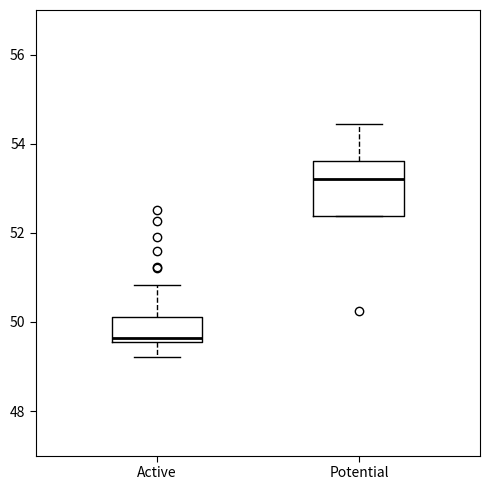

Reading left to right, transcribe this box plot: for each box, give where its median line is, the range the box spans, and where its two whiskers end, as read against the y-axis. The values are not printed on the chart, so give them approximately, as read against the axis.

Active: median 49.6 (just above the box's lower edge), box 49.6 to 50.2, whiskers 49.2 to 50.8
Potential: median 53.2, box 52.4 to 53.6, whiskers 52.4 to 54.4